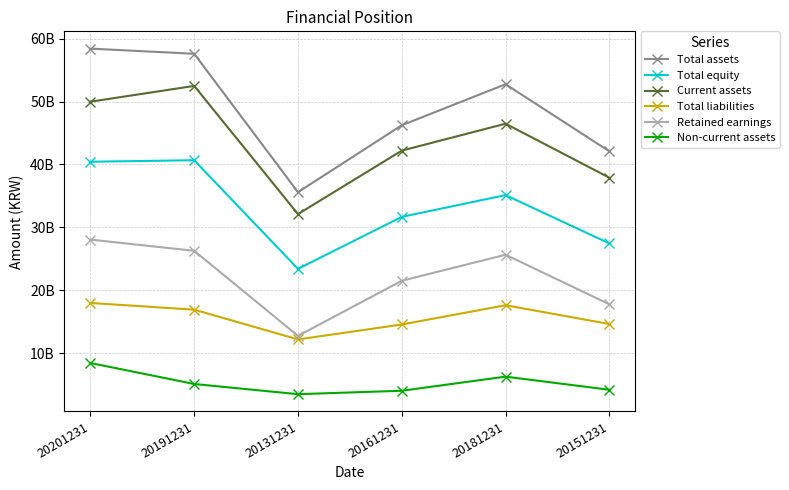

True or false: Total liabilities and Retained earnings intersect in this chart.

False